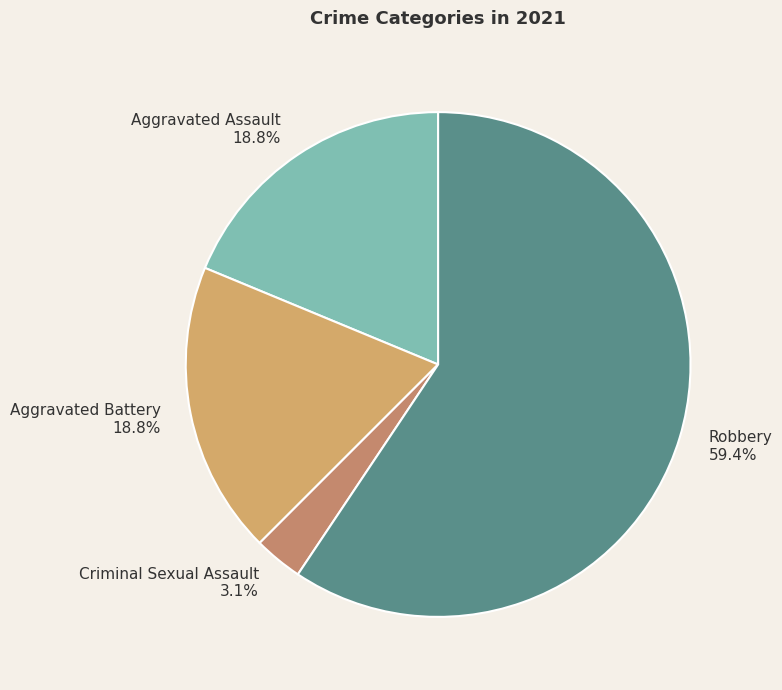

How many slices are in this pie chart?

4